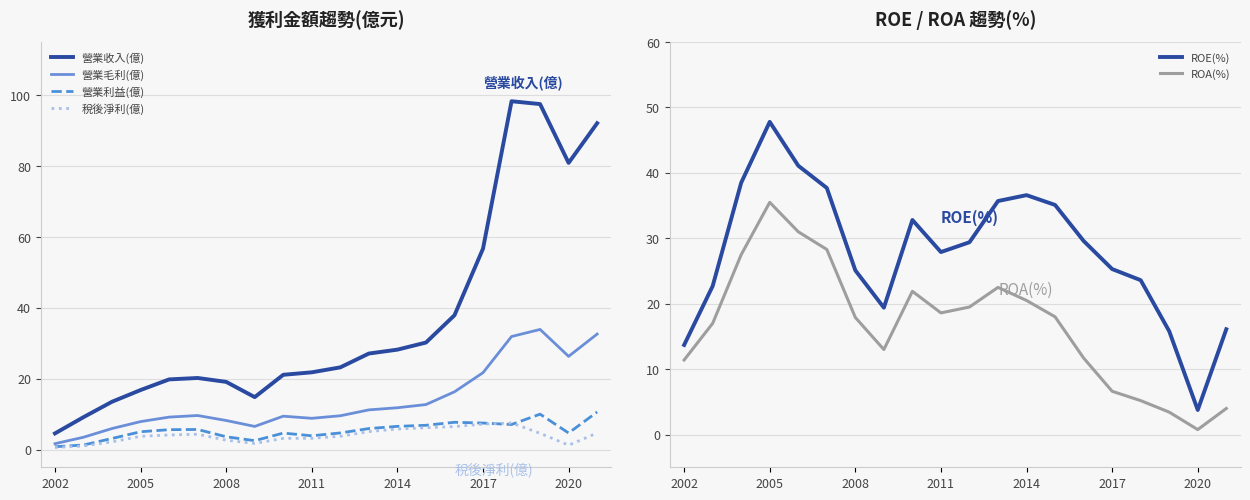

How many times do 營業毛利(億) and ROA(%) cross each other?

1